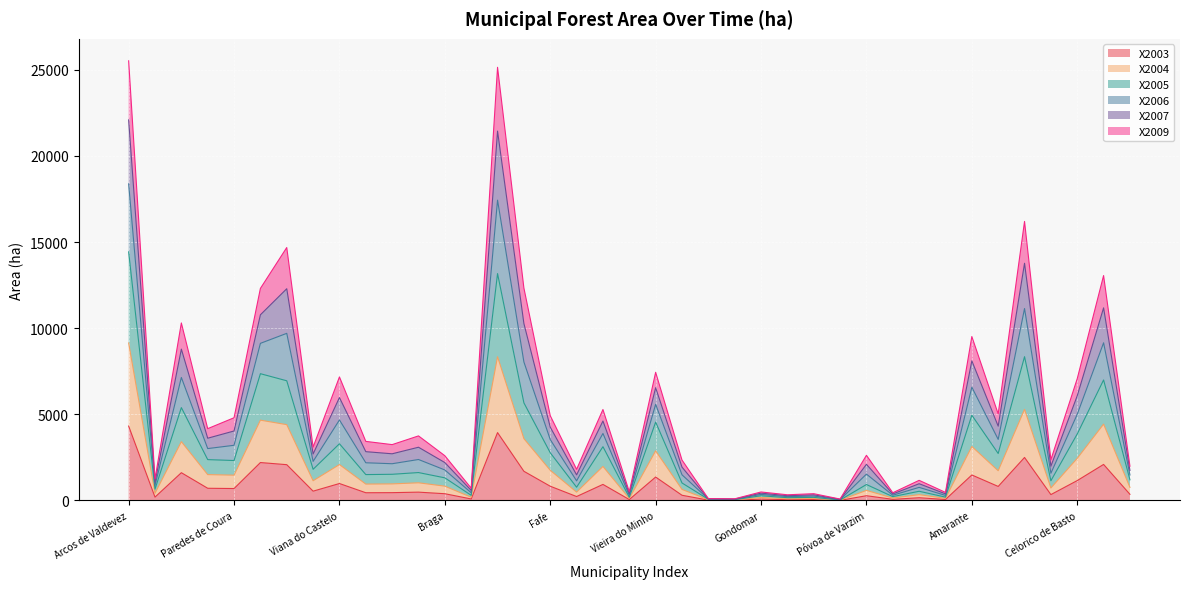

True or false: X2009 has more than 1 points higher than both neighbors.

True